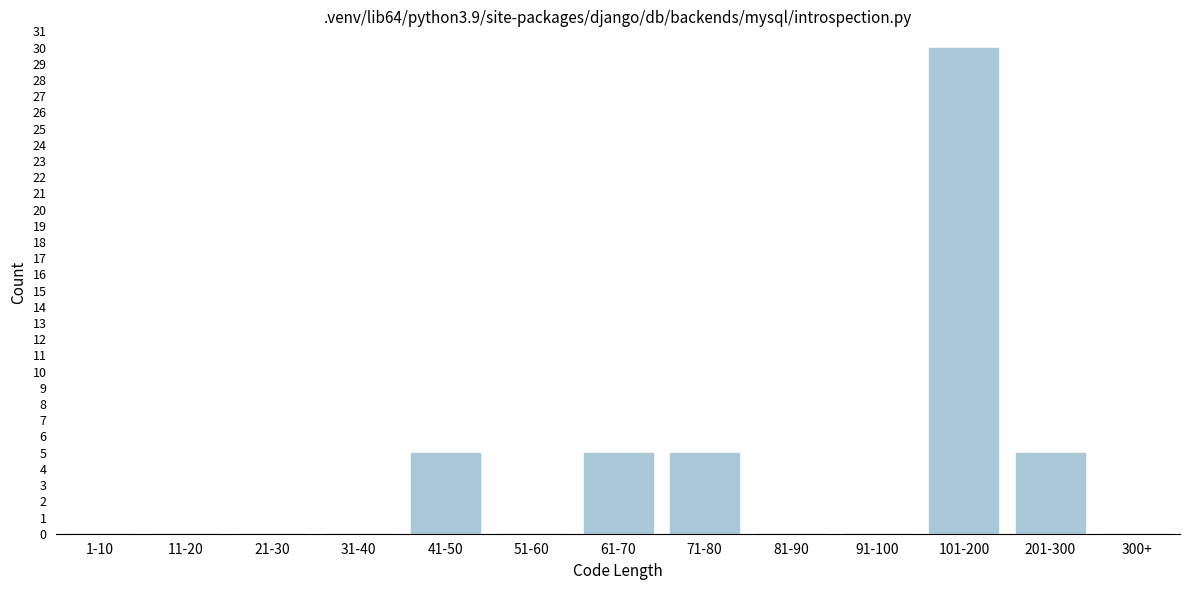

Reading left to right, what are all the values shown in this chart?

1-10=0	11-20=0	21-30=0	31-40=0	41-50=5	51-60=0	61-70=5	71-80=5	81-90=0	91-100=0	101-200=30	201-300=5	300+=0